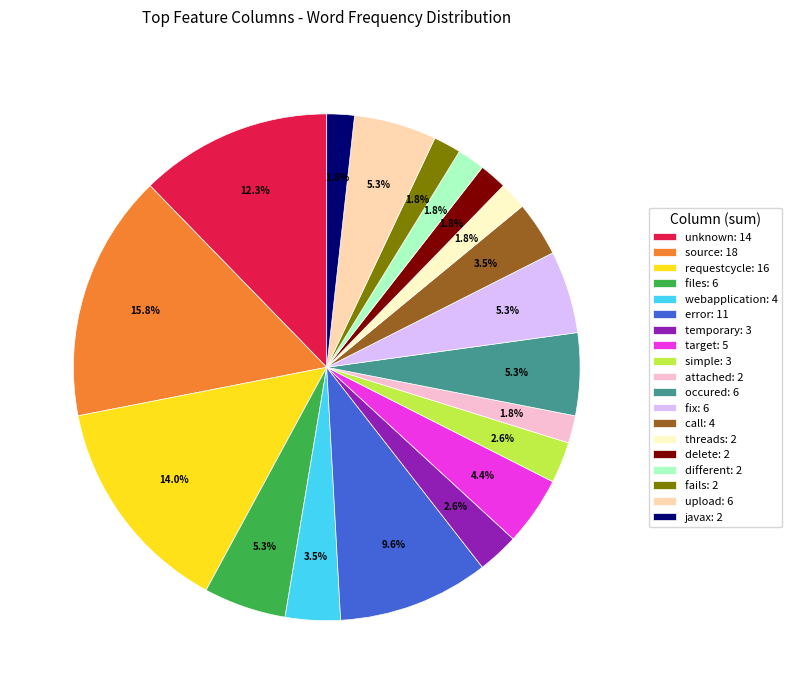

What percentage is NOT represented by requestcycle: 16?

86.0%